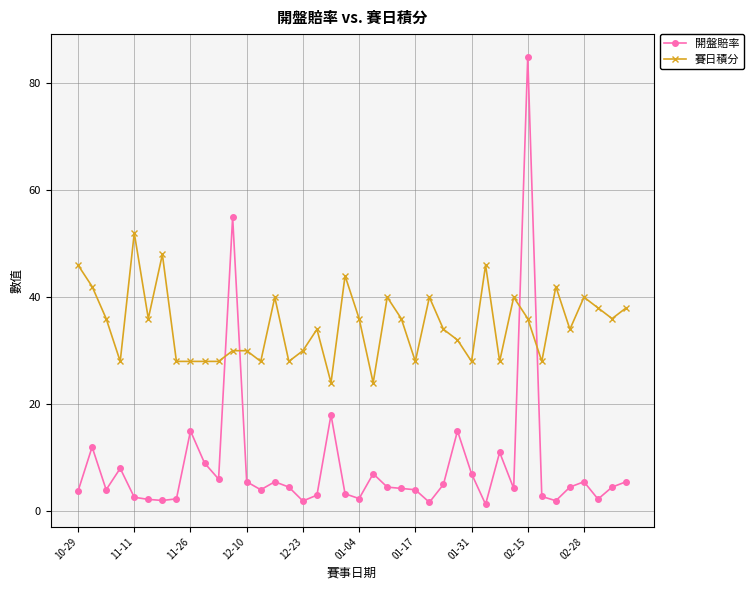

How many lines are shown in the chart?

2